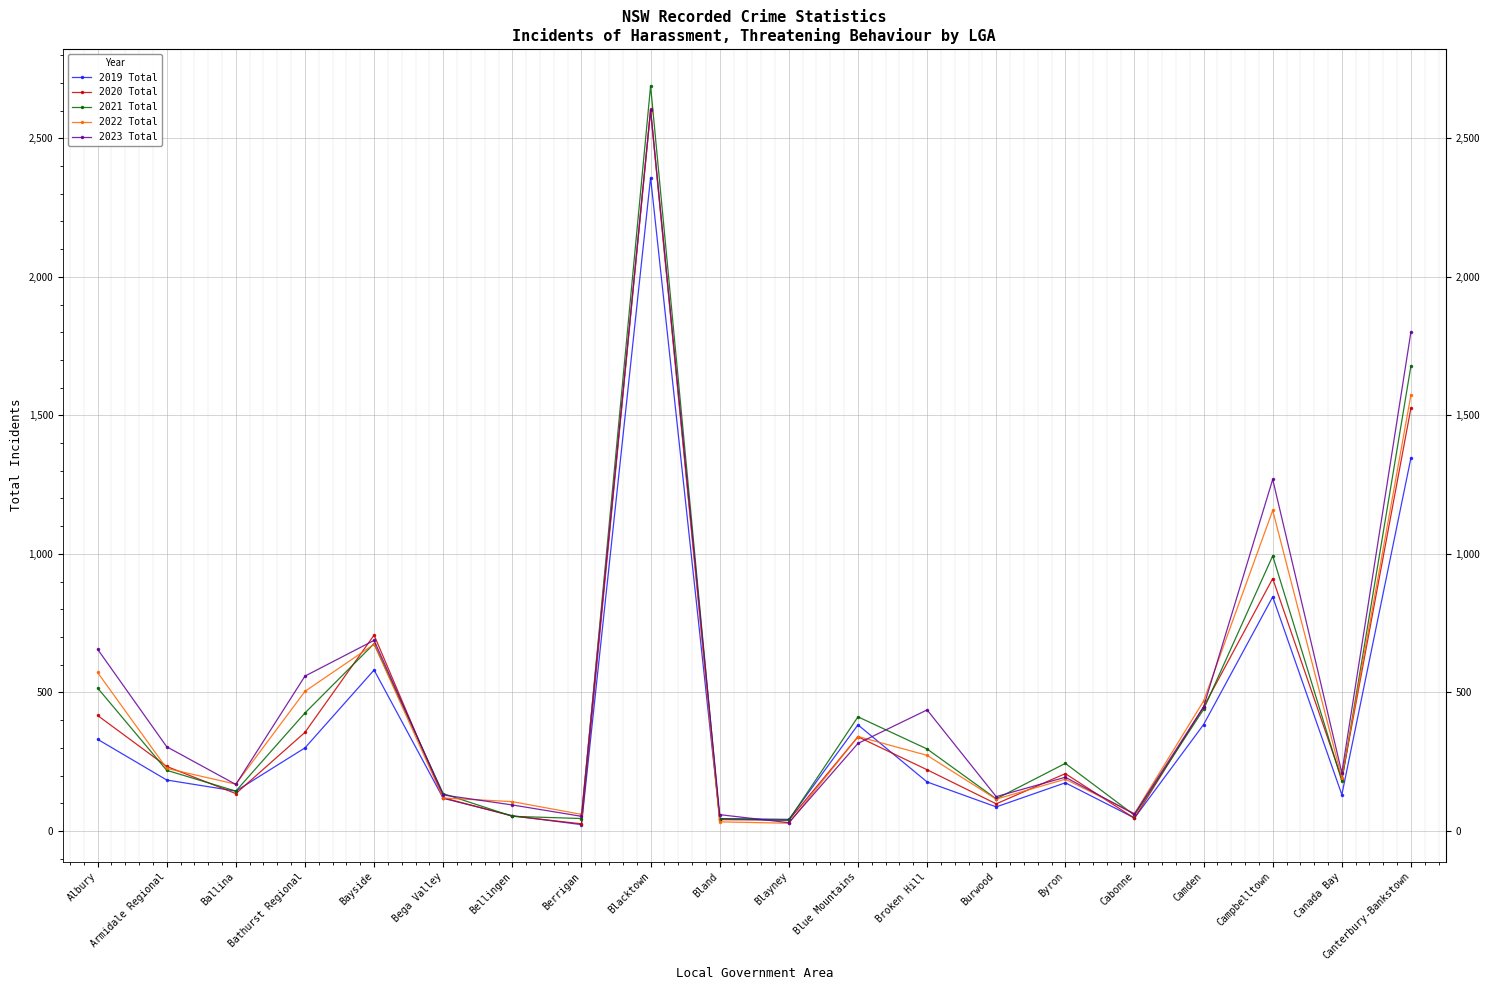

What is the sum of all 2019 Total values?

7756